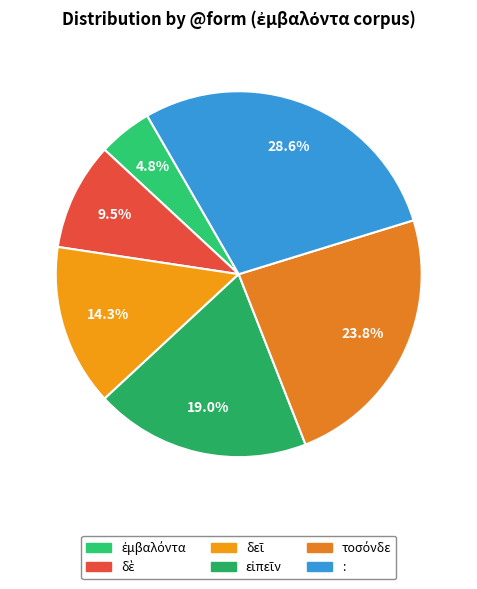

The δὲ slice represents 10% of the pie. True or false?

True